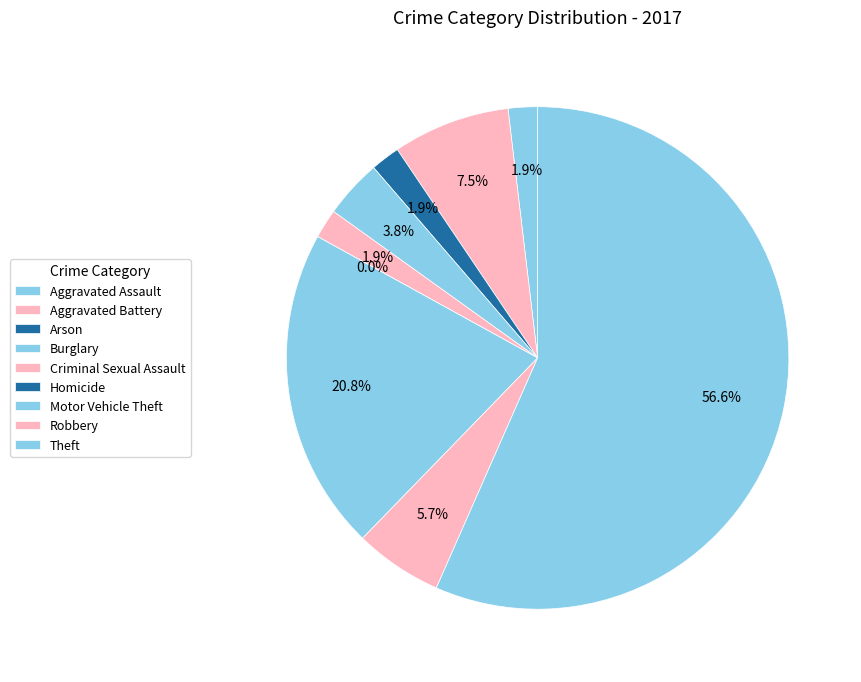

Count the number of slices in the pie.

9